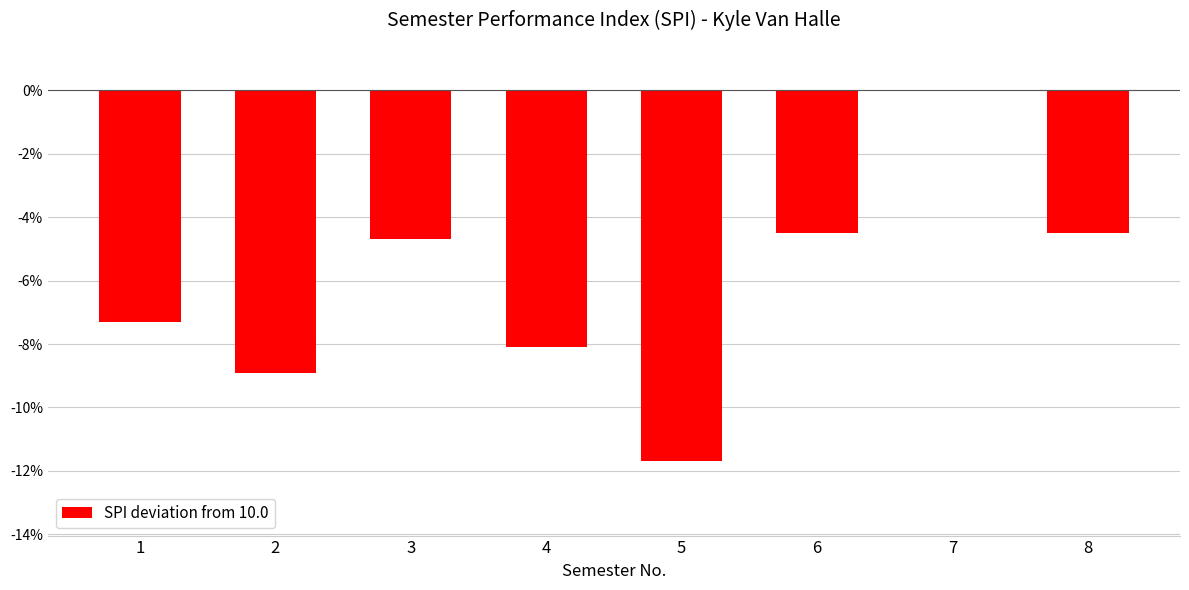

Which has a higher value, 7 or 2?

7